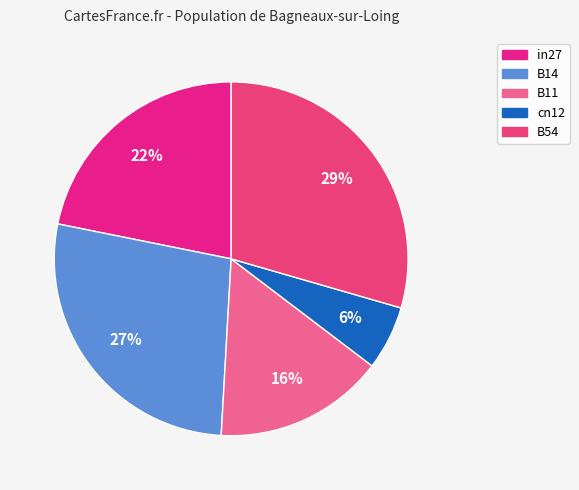

Do B54 and cn12 together represent more than half of the pie?

No